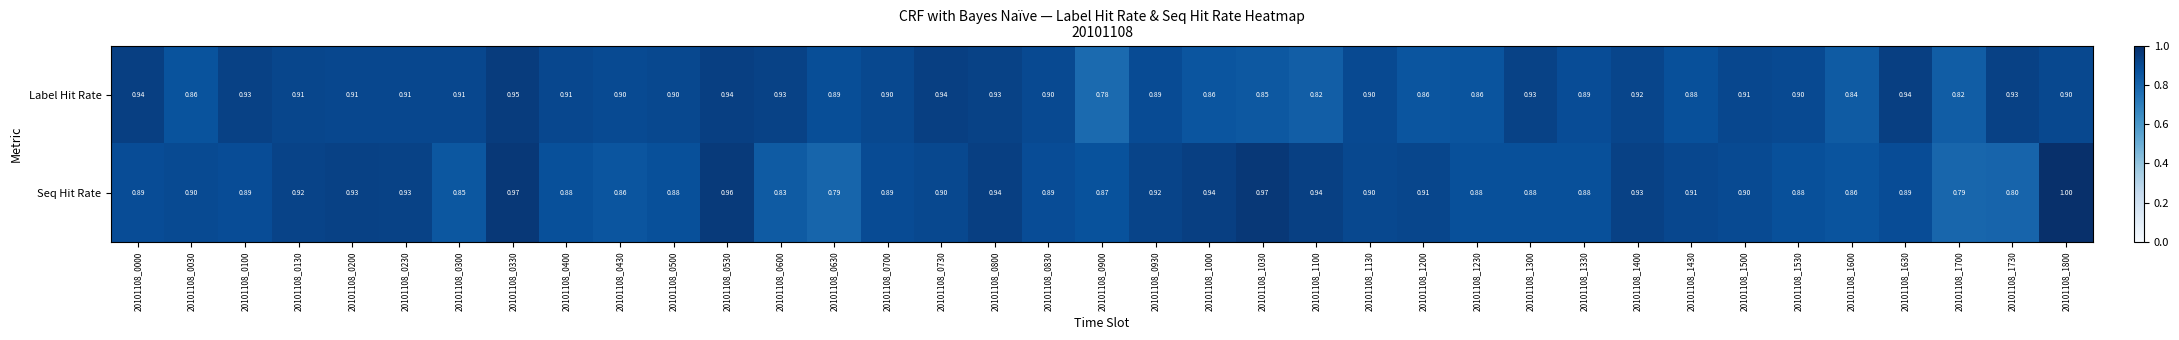

Which series has the largest range (max minus min)?

Seq Hit Rate